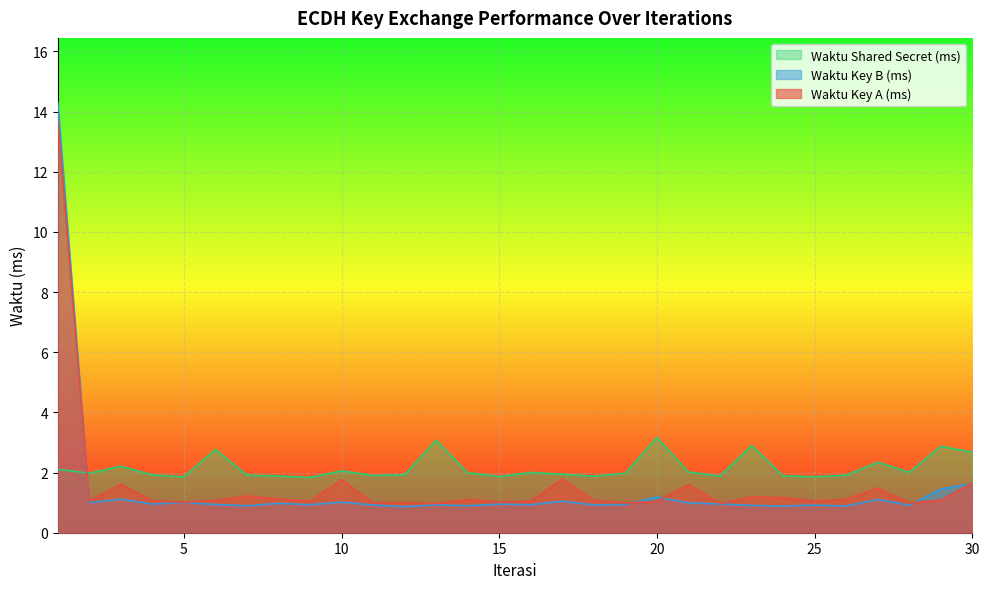

Reading left to right, transcribe all the data shown in this chart.

Waktu Key A (ms): 1=13.7	2=1.0	3=1.6	4=1.1	5=1.0	6=1.1	7=1.2	8=1.1	9=1.0	10=1.8	11=1.0	12=1.0	13=1.0	14=1.1	15=1.0	16=1.0	17=1.8	18=1.1	19=1.0	20=1.0	21=1.6	22=1.0	23=1.2	24=1.2	25=1.1	26=1.1	27=1.5	28=1.0	29=1.1	30=1.7
Waktu Key B (ms): 1=14.3	2=1.0	3=1.1	4=1.0	5=1.0	6=0.9	7=0.9	8=1.0	9=0.9	10=1.0	11=0.9	12=0.9	13=0.9	14=0.9	15=1.0	16=0.9	17=1.0	18=0.9	19=0.9	20=1.2	21=1.0	22=1.0	23=0.9	24=0.9	25=0.9	26=0.9	27=1.1	28=0.9	29=1.5	30=1.6
Waktu Shared Secret (ms): 1=2.1	2=2.0	3=2.2	4=1.9	5=1.9	6=2.8	7=1.9	8=1.9	9=1.8	10=2.1	11=1.9	12=1.9	13=3.1	14=2.0	15=1.9	16=2.0	17=1.9	18=1.9	19=2.0	20=3.2	21=2.0	22=1.9	23=2.9	24=1.9	25=1.9	26=1.9	27=2.3	28=2.0	29=2.9	30=2.7